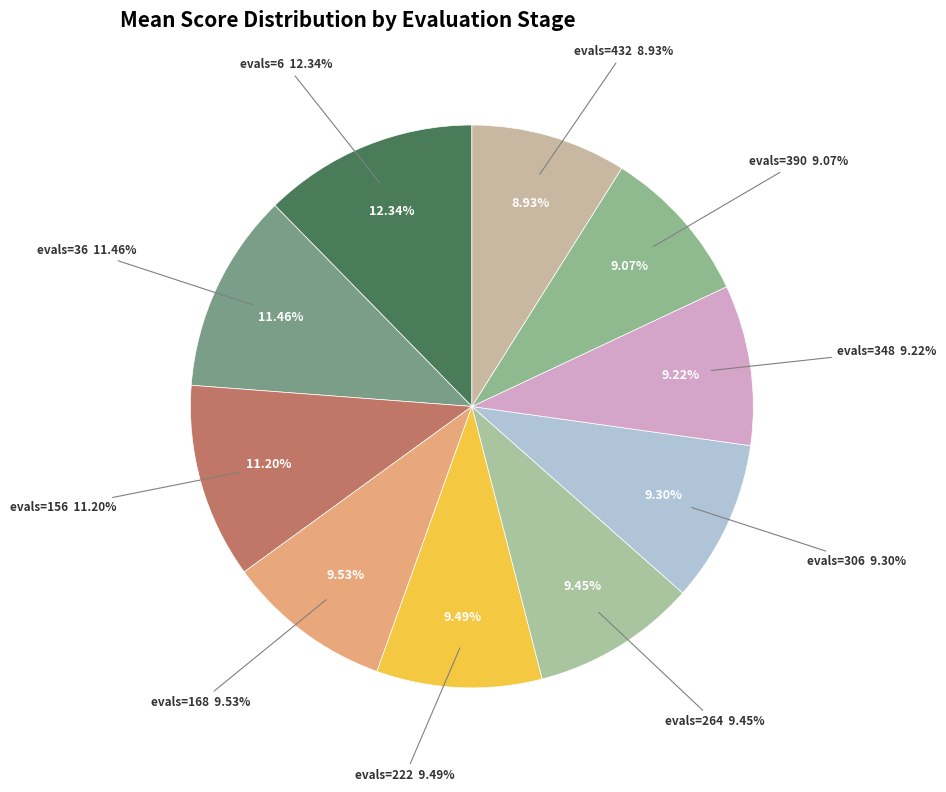

To the nearest percent, what is the average slice percentage?

10%